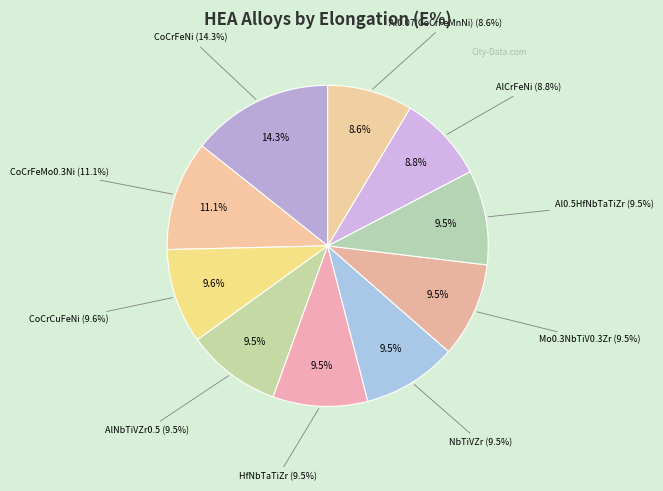

What percentage do Al0.07(CoCrFeMnNi) and AlNbTiVZr0.5 together represent?

18.1%